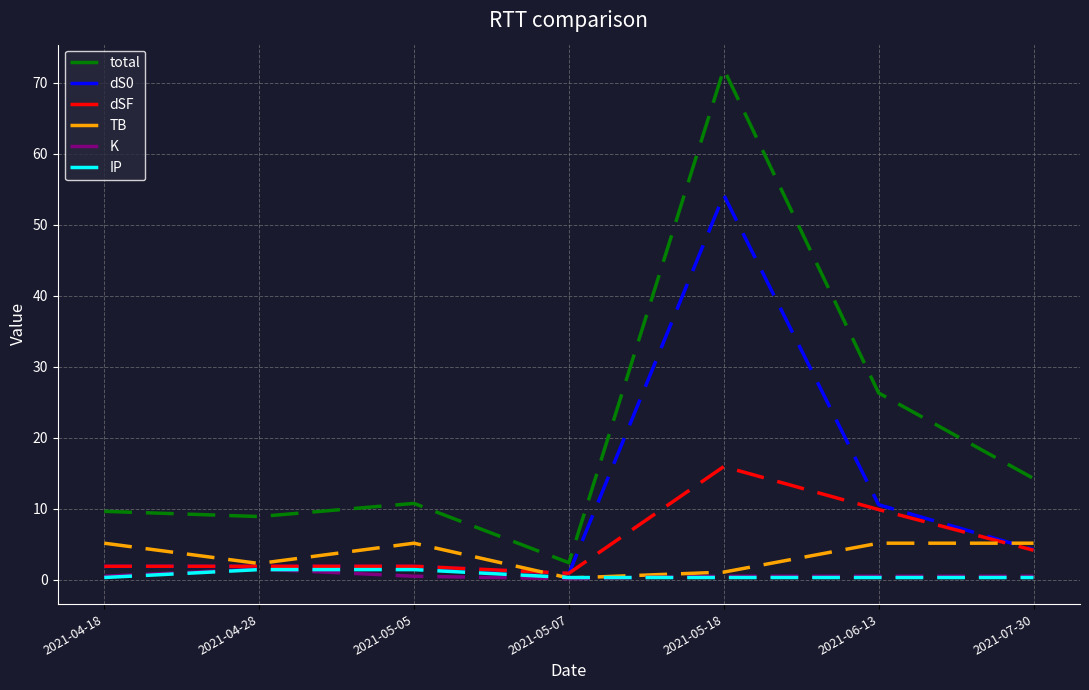

Reading left to right, list all the values displayed in this chart.

total: 9.6	8.9	10.7	2.4	71.9	26.3	14.2
dS0: 1.9	1.9	1.9	0.8	54.2	10.5	4.2
dSF: 1.9	1.9	1.9	0.9	15.9	9.9	4.1
TB: 5.1	2.3	5.1	0.2	1.0	5.1	5.1
K: 0.5	1.5	0.5	0.1	0.5	0.5	0.5
IP: 0.3	1.4	1.4	0.3	0.3	0.3	0.3